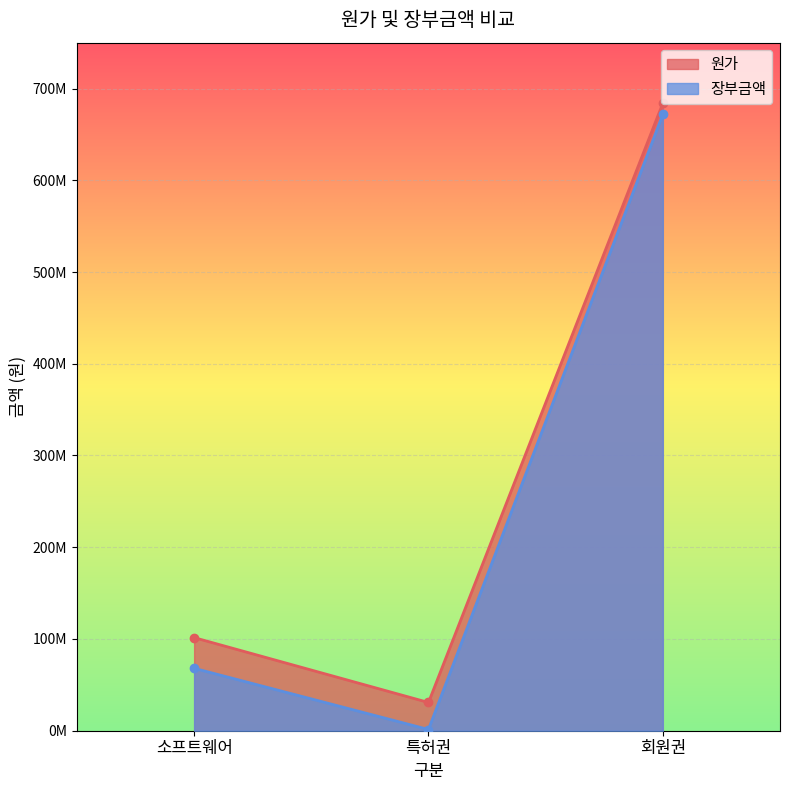

Which series changed the most between 특허권 and 회원권?

장부금액